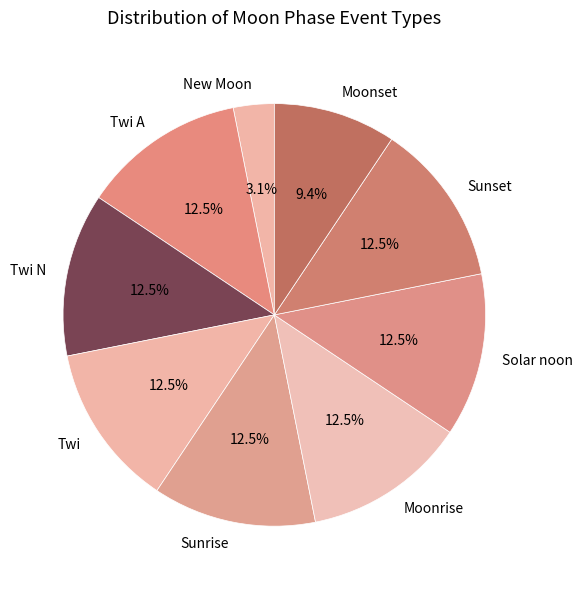

Is Solar noon the majority of the pie?

No